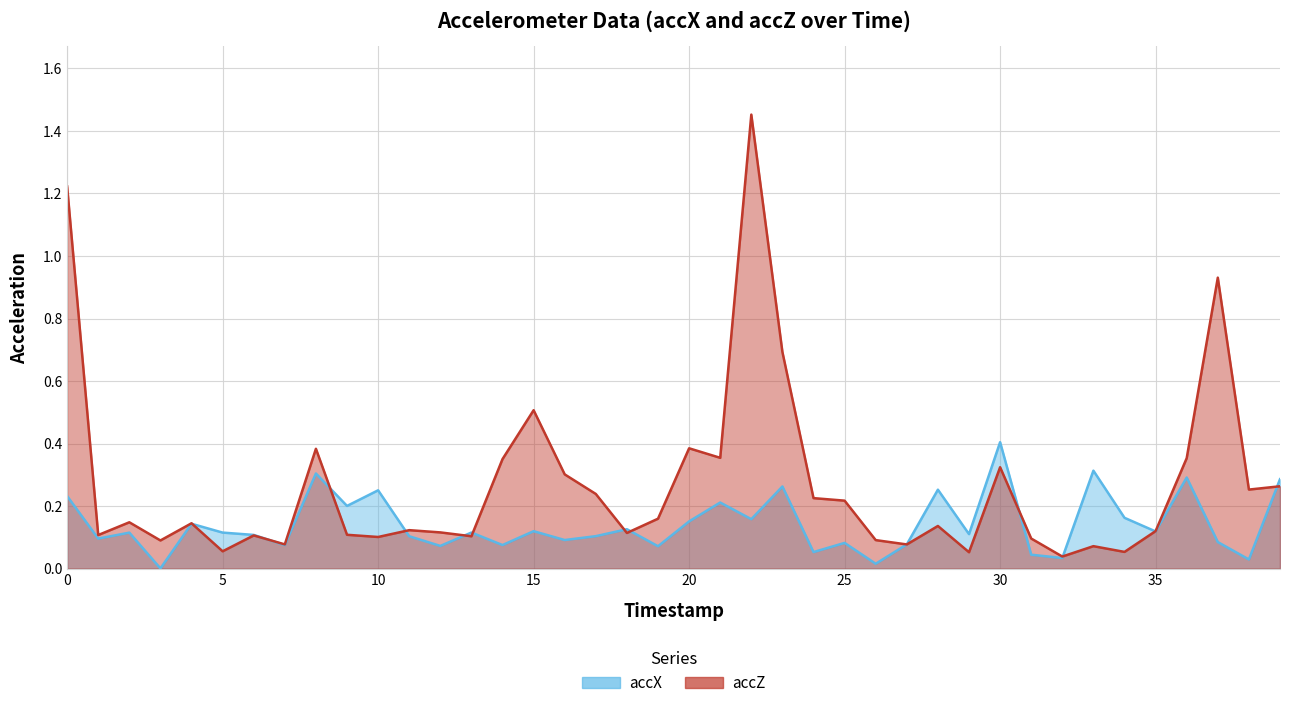

Which series has the widest spread of values?

accZ